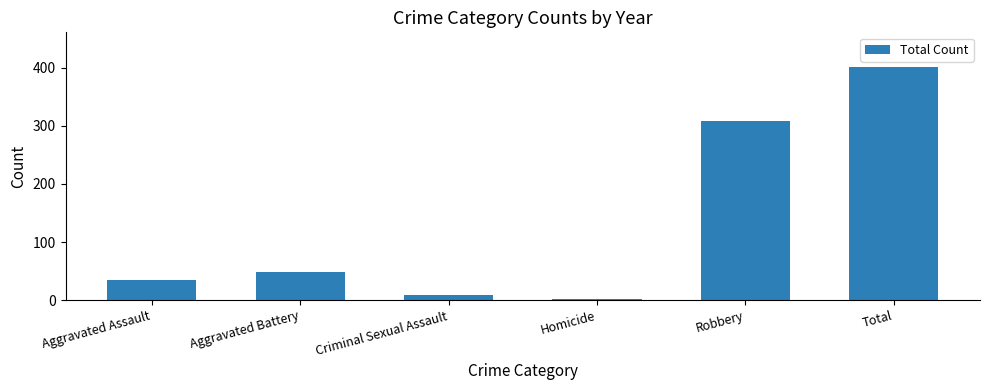

What is the change in value from Aggravated Assault to Robbery?

+273